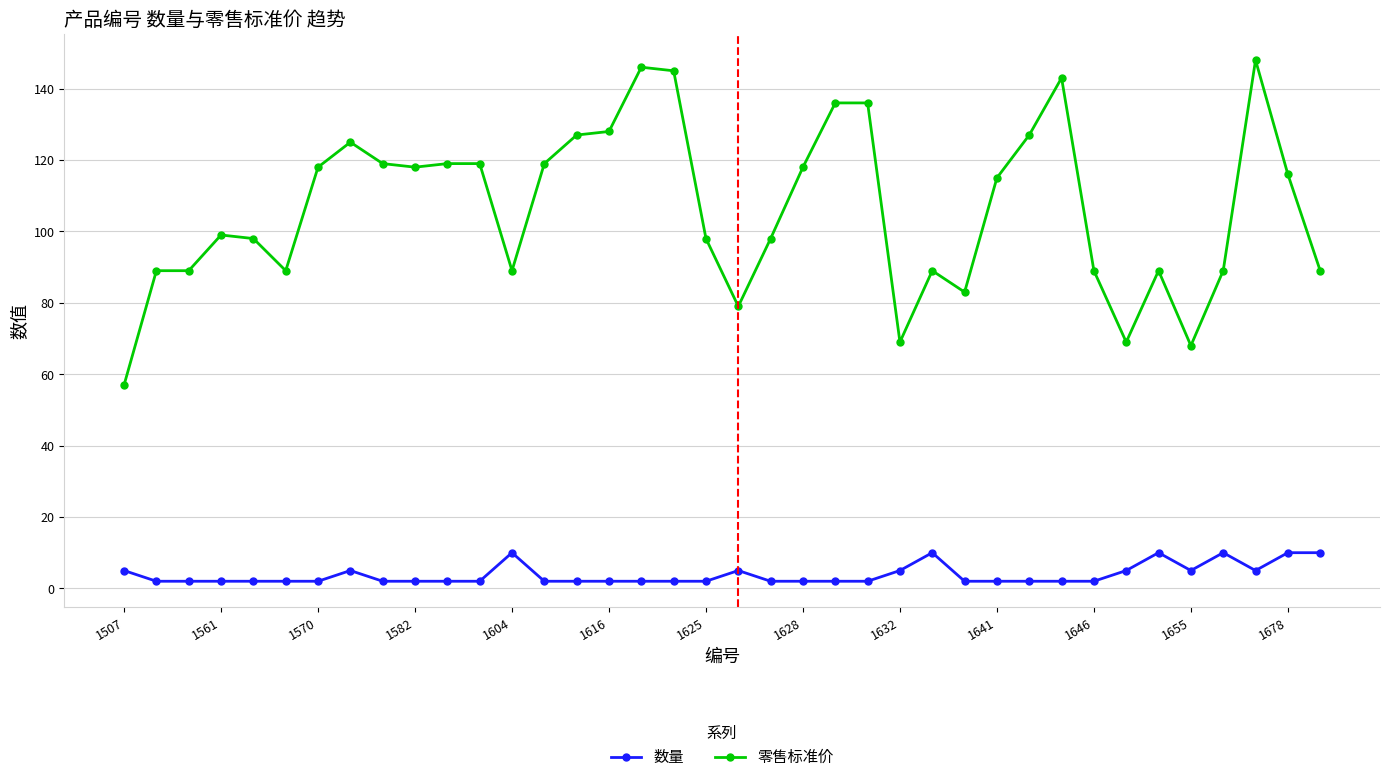

Which series has the widest spread of values?

零售标准价